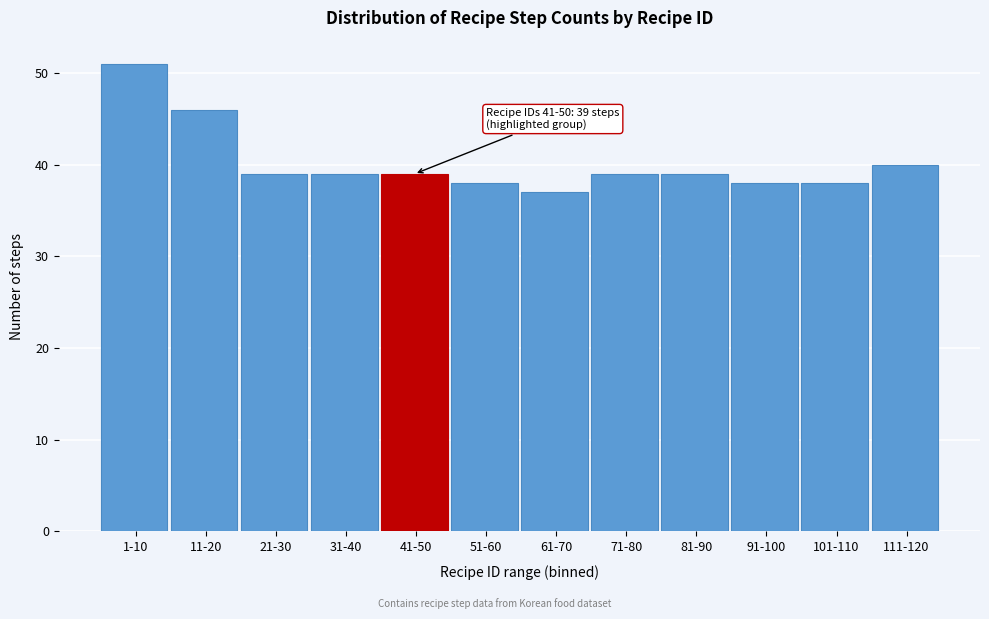

Reading left to right, extract all data points from this chart.

51	46	39	39	39	38	37	39	39	38	38	40